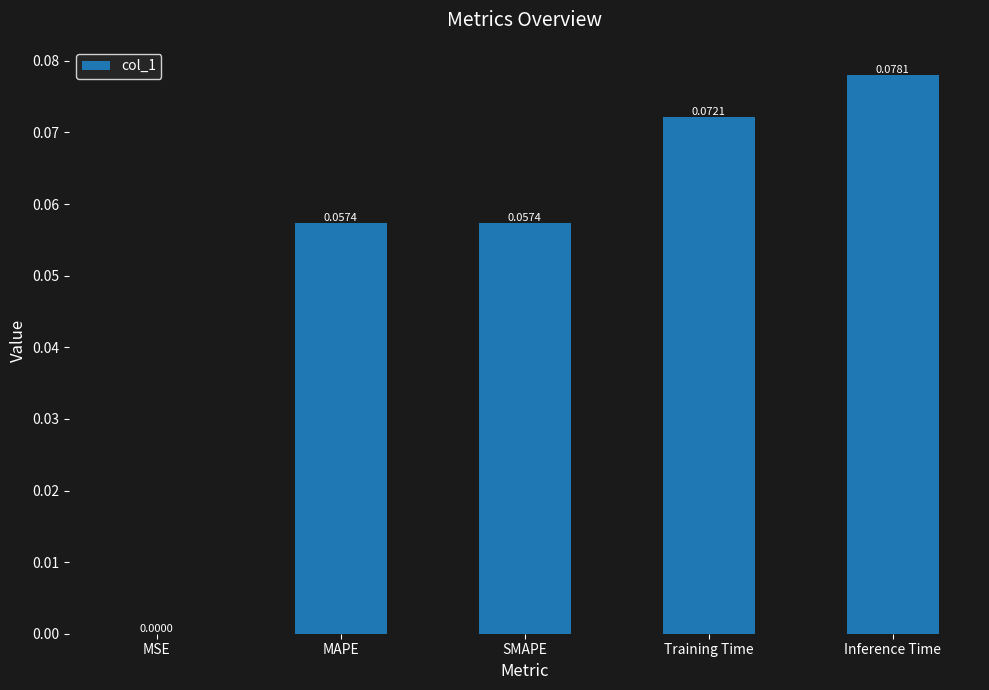

What is the change in value from MSE to SMAPE?

+0.1